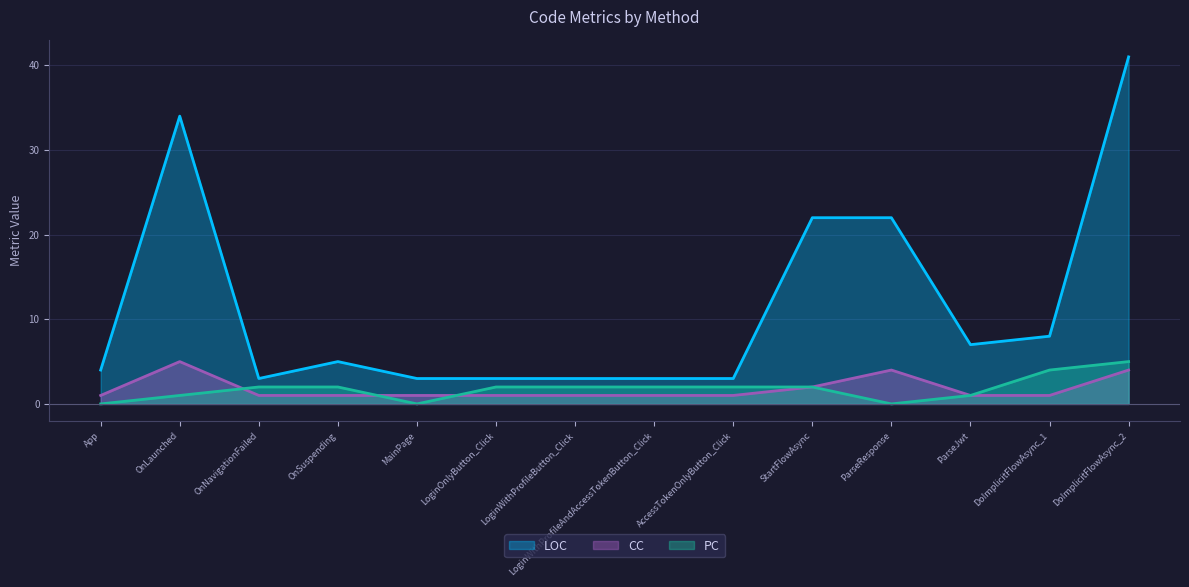

Read the LOC value at OnLaunched.

34